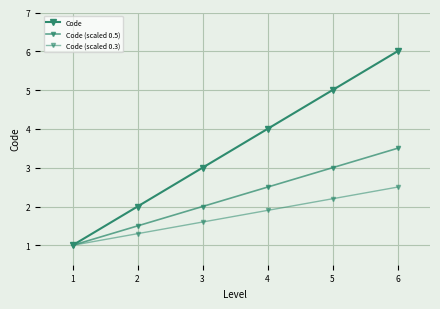

Which series has the largest total across all categories?

Code